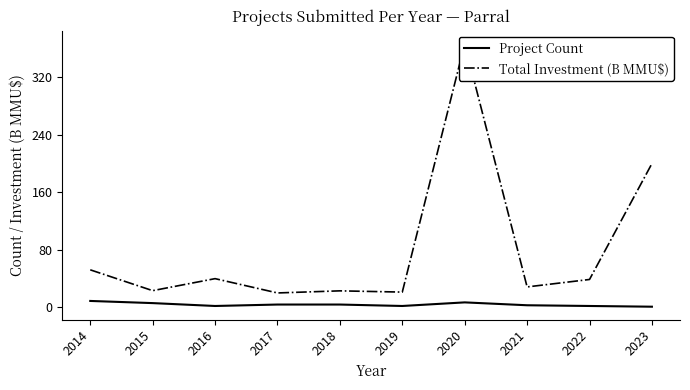

True or false: Project Count and Total Investment (B MMU$) intersect in this chart.

False